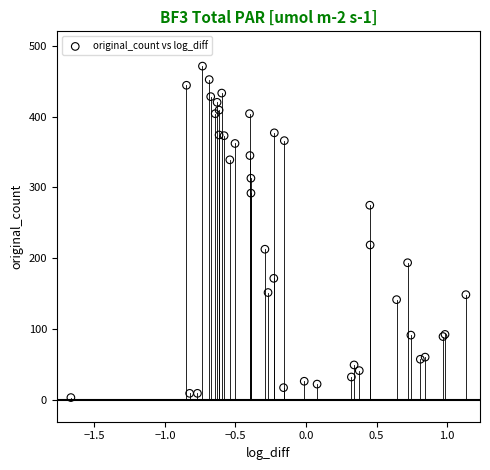

What Y value in the scatter plot is closest to 237?

219